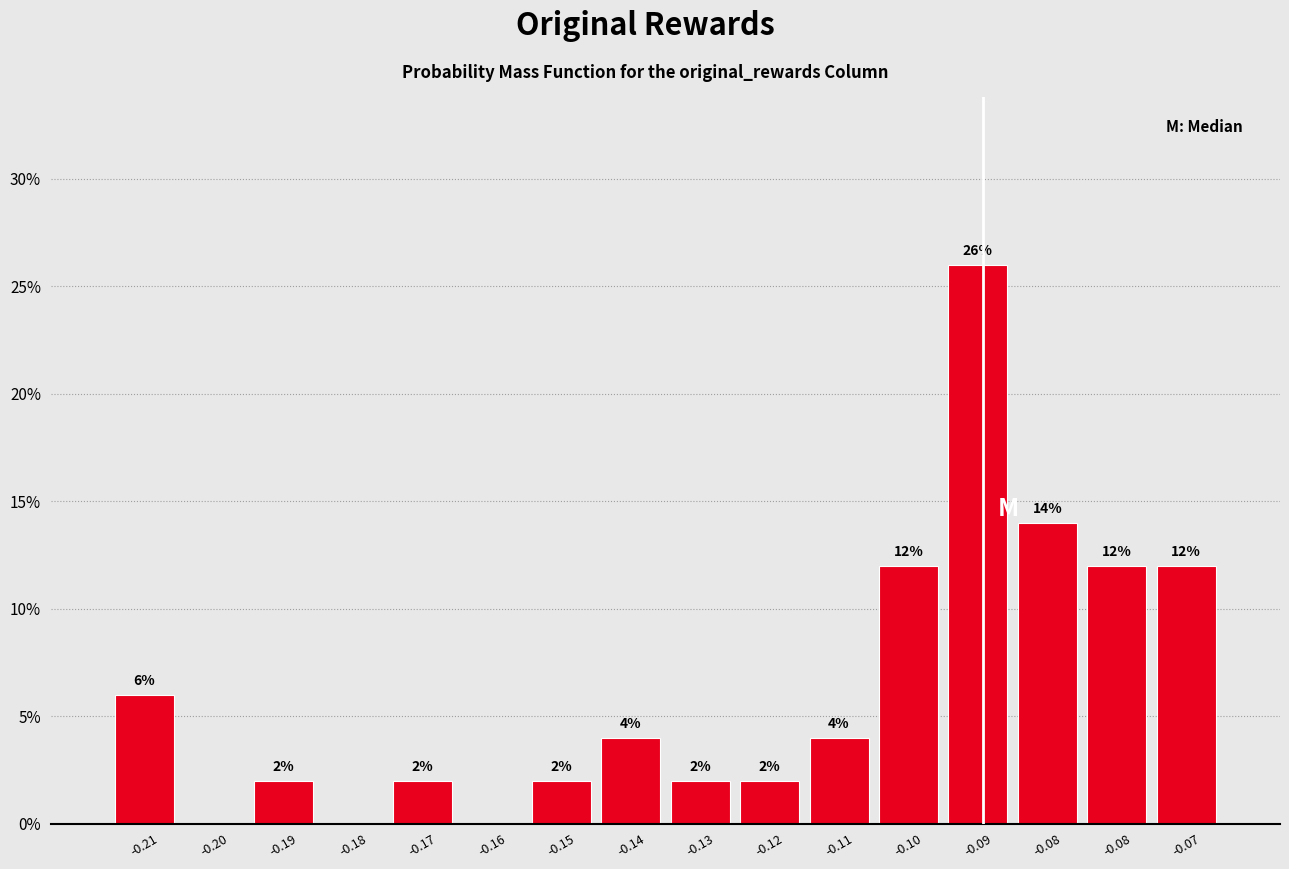

Are the bars horizontal?

No